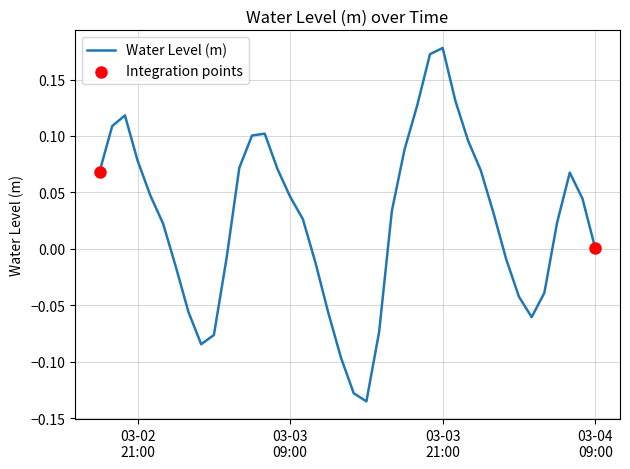

What is the difference between the maximum and minimum values?

0.3